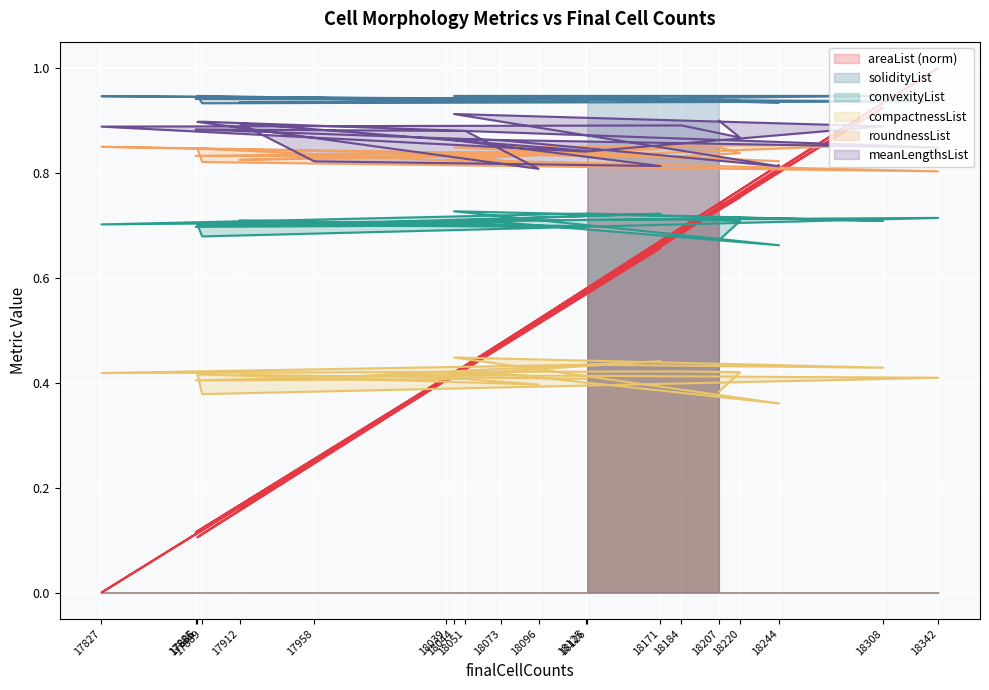

At 18126, list the series in order from smallest to largest.

compactnessList, areaList, convexityList, roundnessList, meanLengthsList, solidityList